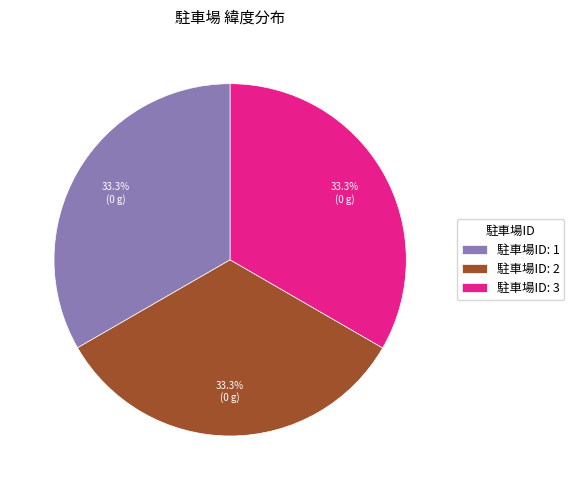

How many slices are in this pie chart?

3